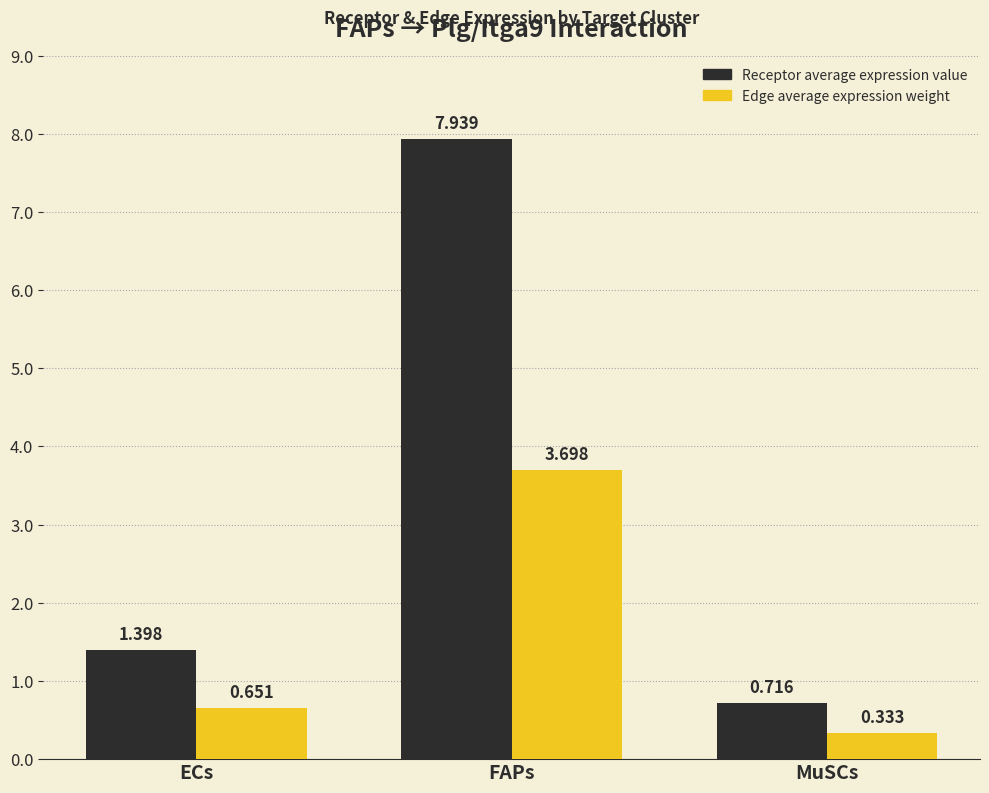

What are all the series names shown in the legend?

Receptor average expression value, Edge average expression weight